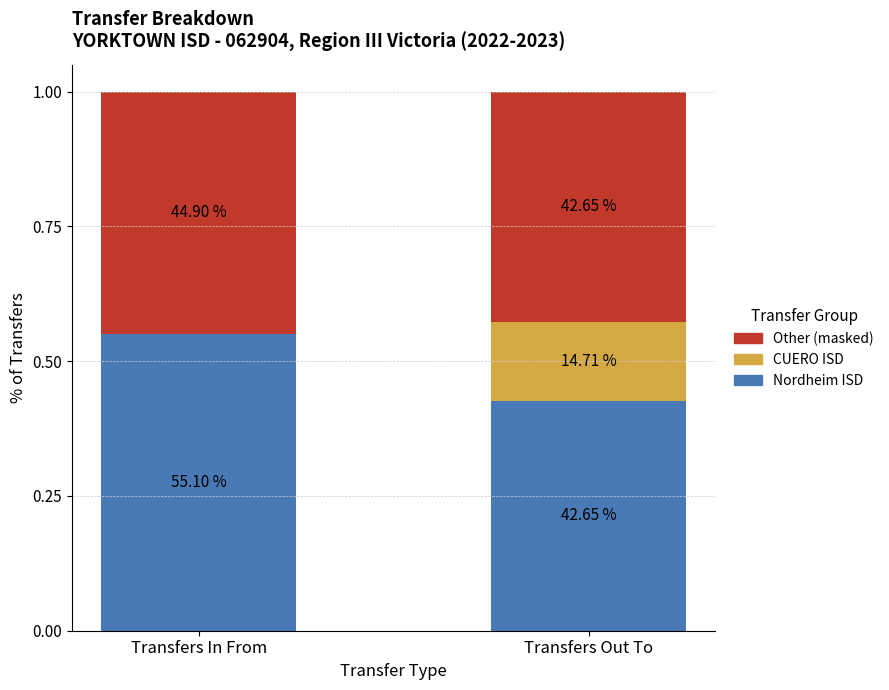

List the labels in order of CUERO ISD value, smallest first.

Transfers In From, Transfers Out To